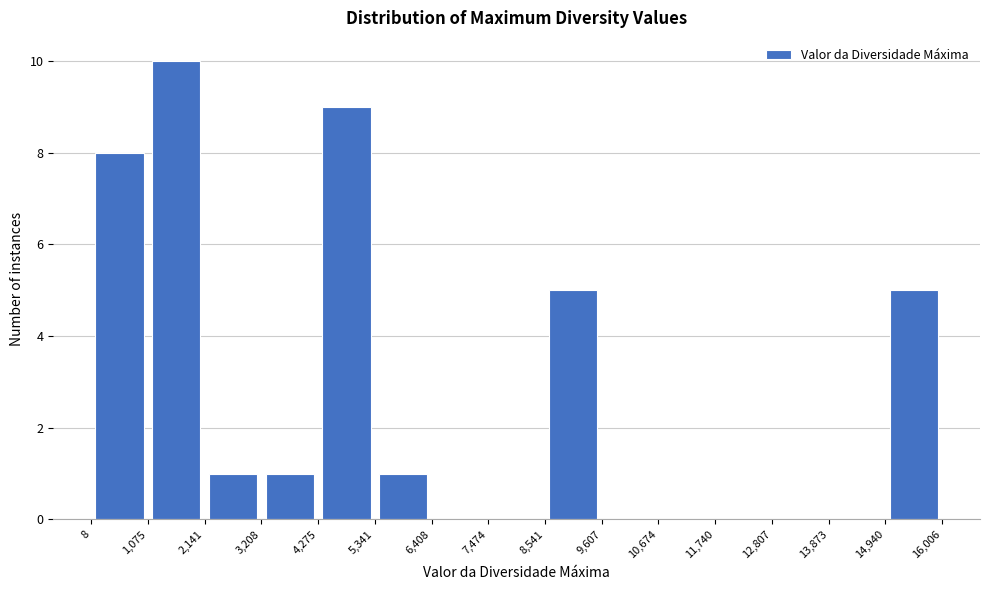

Which range on the x-axis has the tallest bar?

1,075 to 2,141